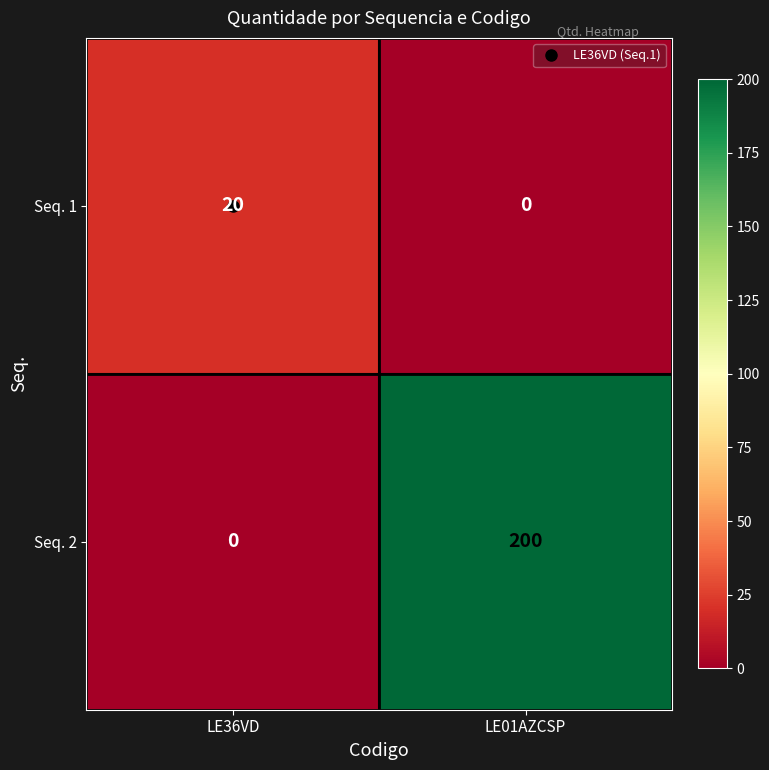

Where is Seq. 2 nearest to the value 100?

LE36VD